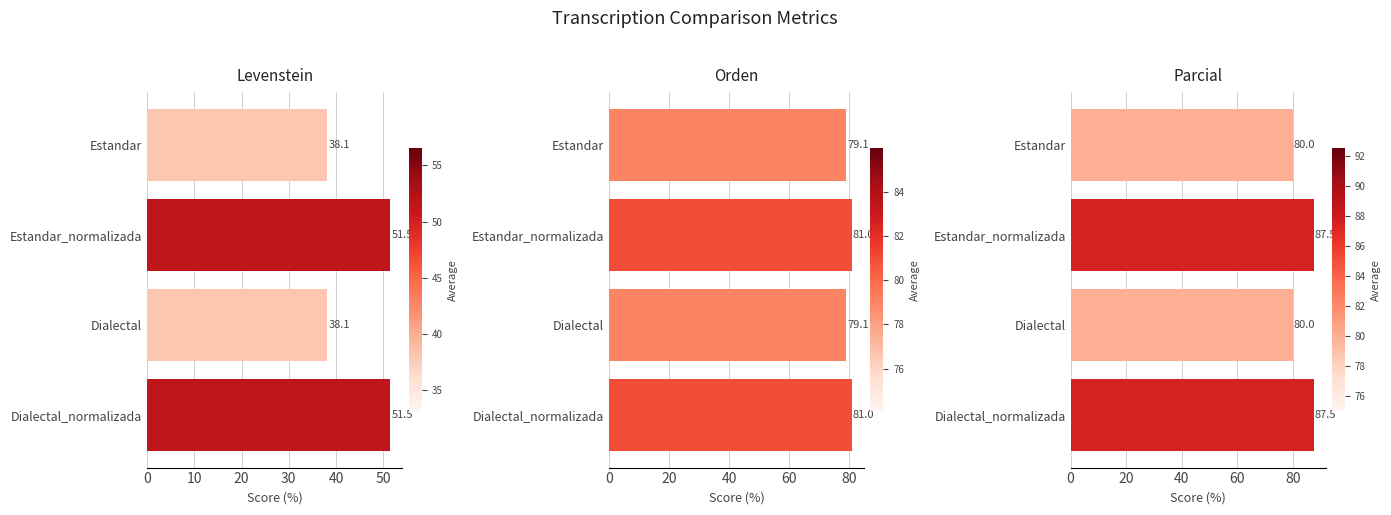

What is the maximum value for Levenstein?

51.5